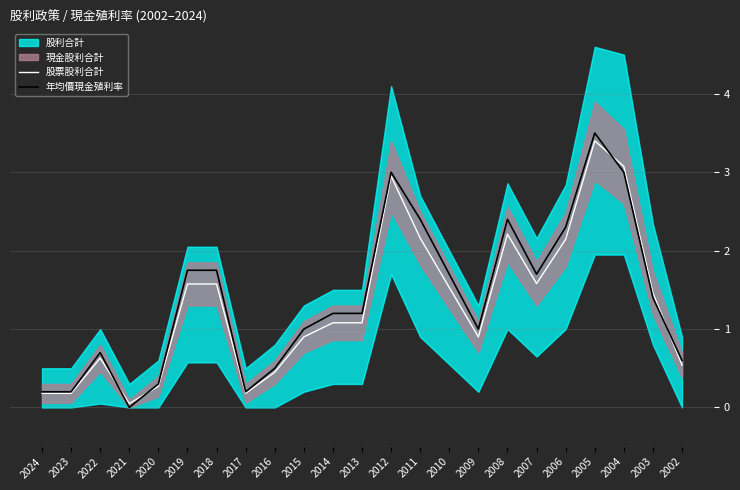

What is the maximum value for 股票股利合計?

3.4